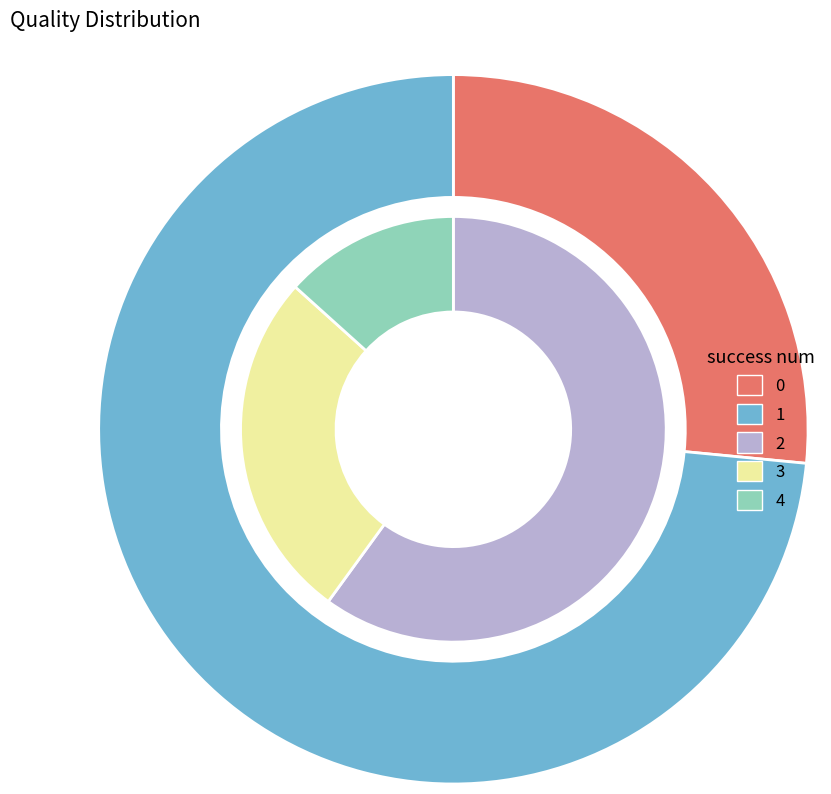

Does 4 represent more than half of the total?

No